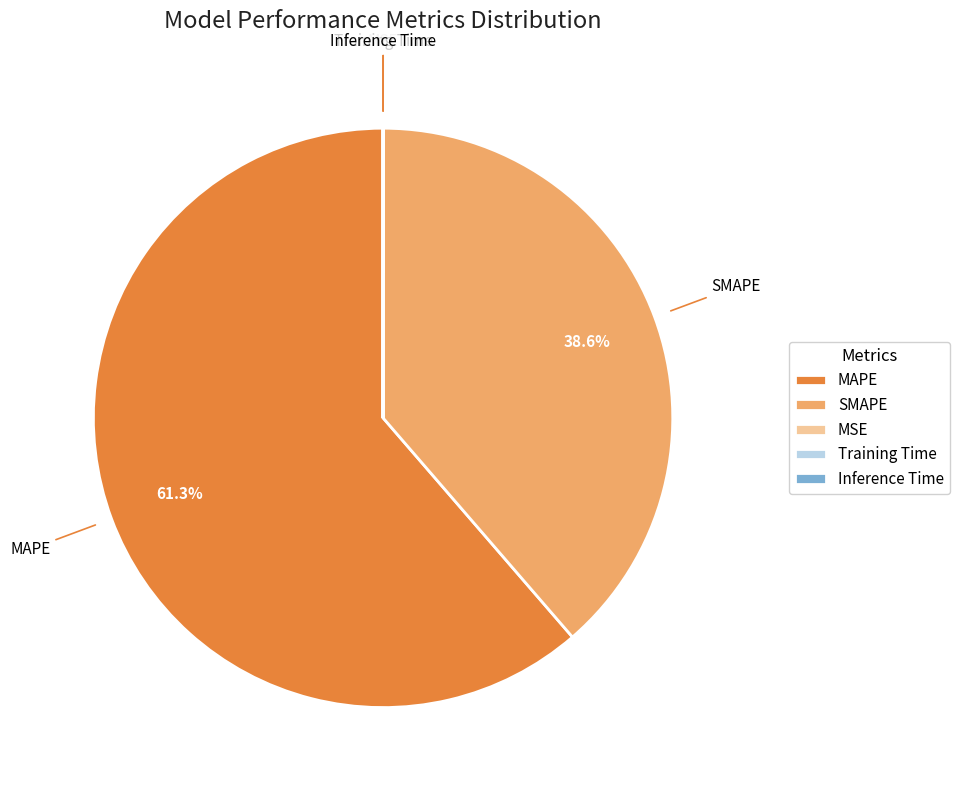

What is the majority slice?

MAPE